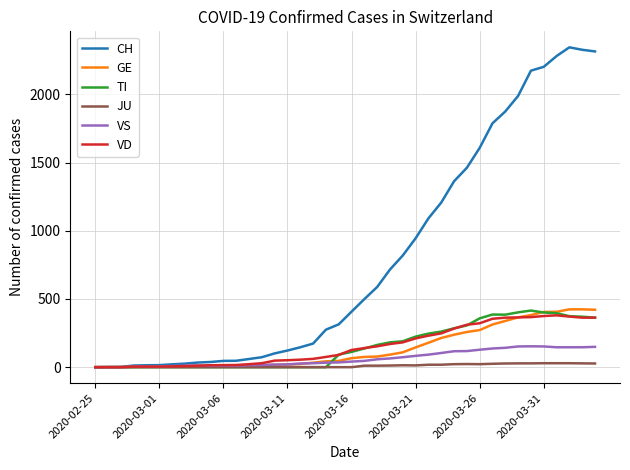

Which series has the largest total across all categories?

CH